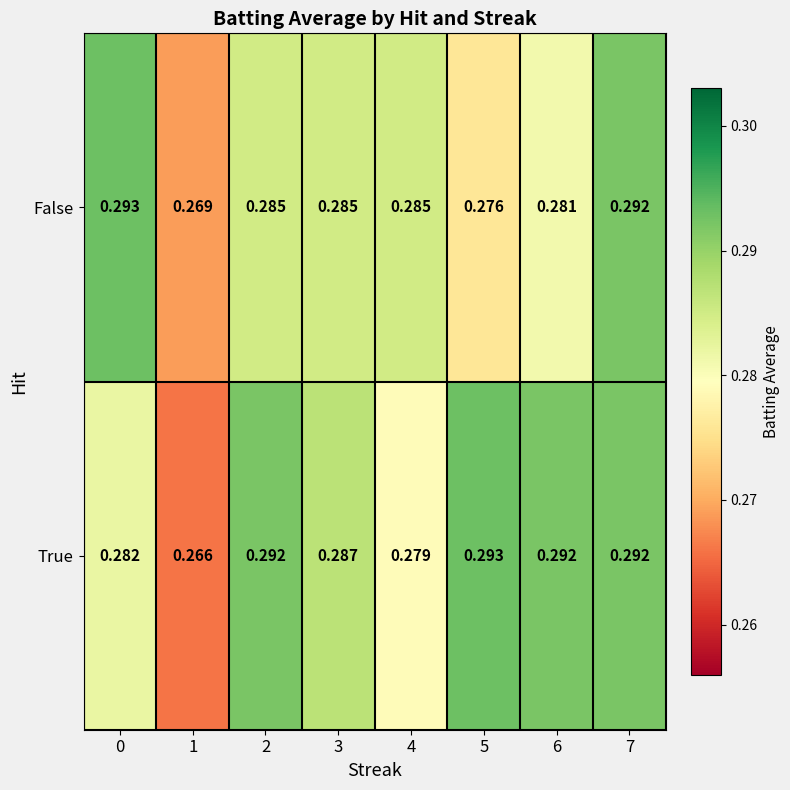

Rank the series by their average value, from highest to lowest.

True, False